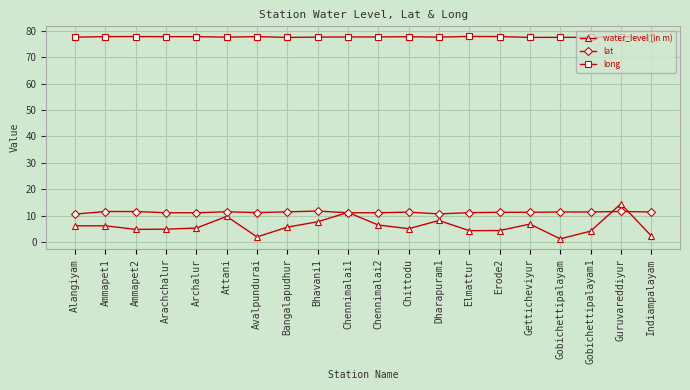

What value does the lat series have at Attani?

11.5